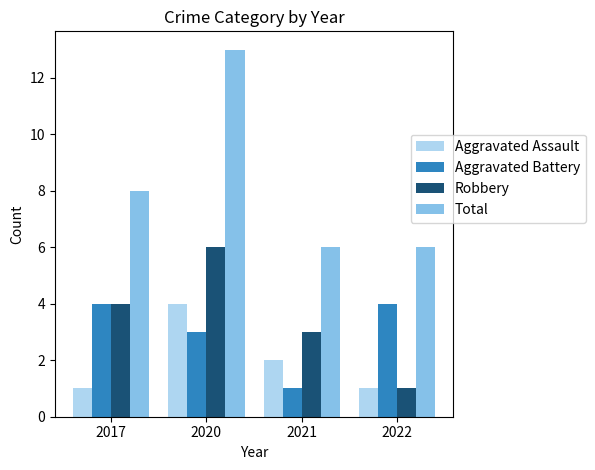

What is the highest value of the Aggravated Assault series?

4